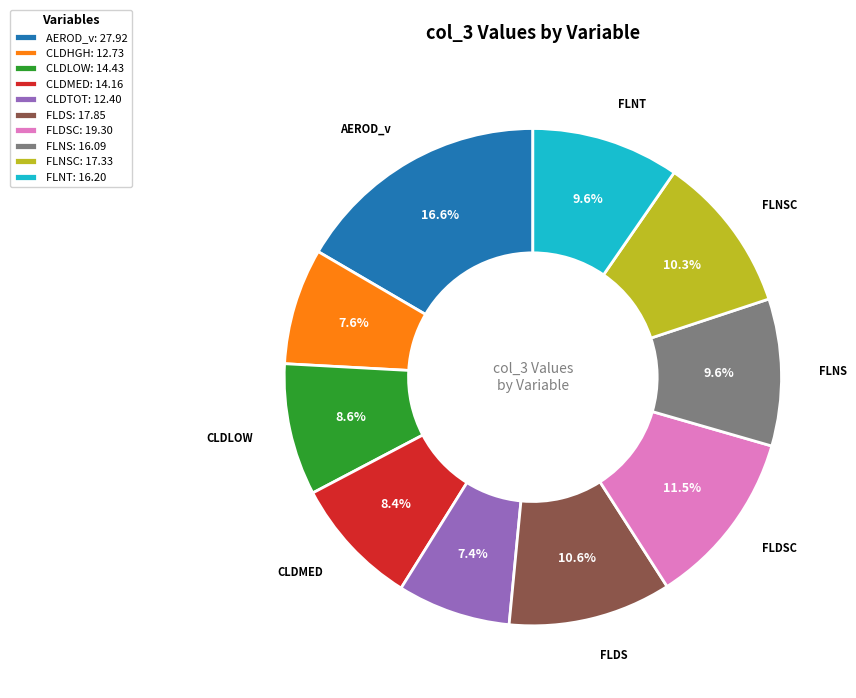

Is the sum of AEROD_v: 27.92 and CLDTOT: 12.40 greater than half?

No